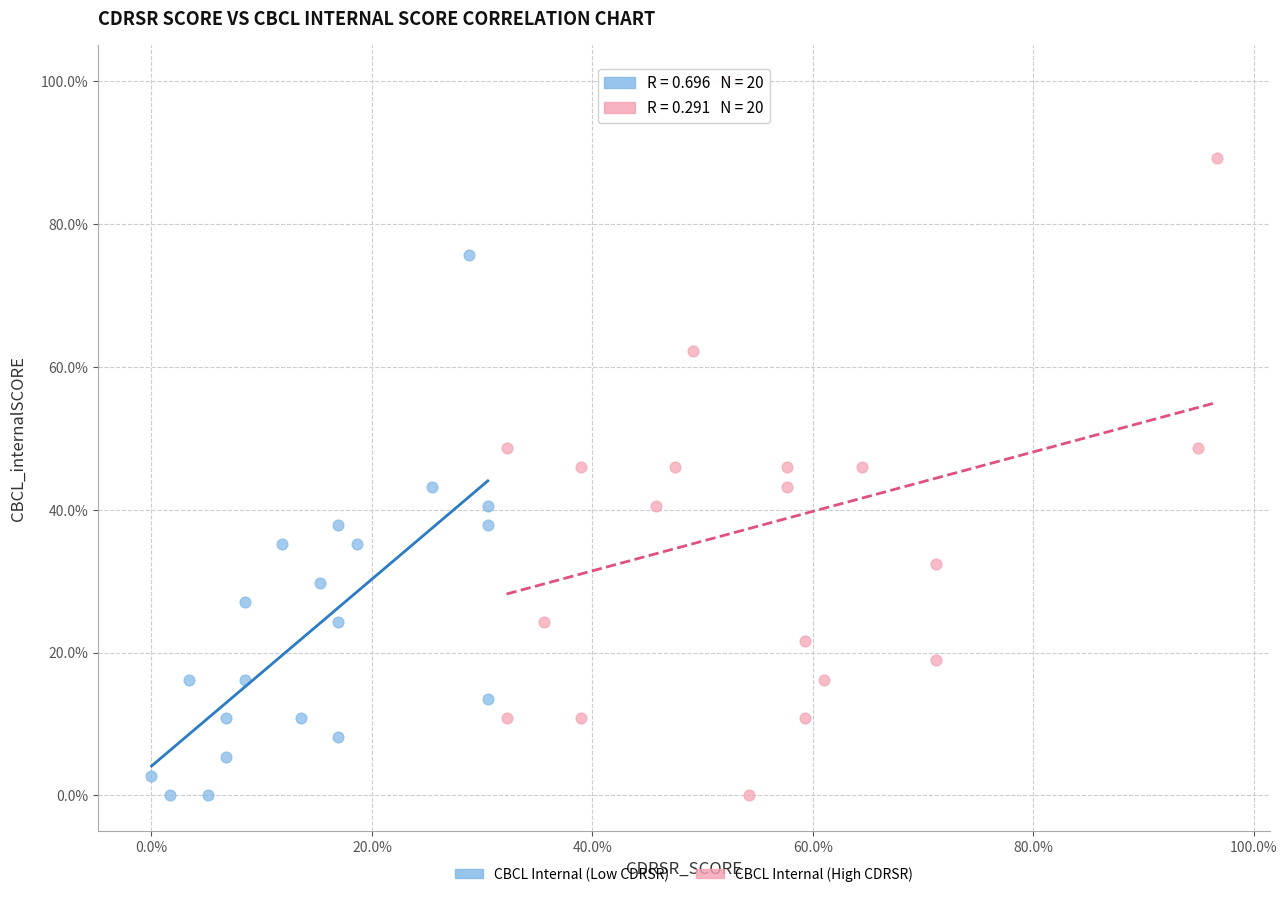

Which series has the widest spread of Y values?

CBCL Internal (High CDRSR)